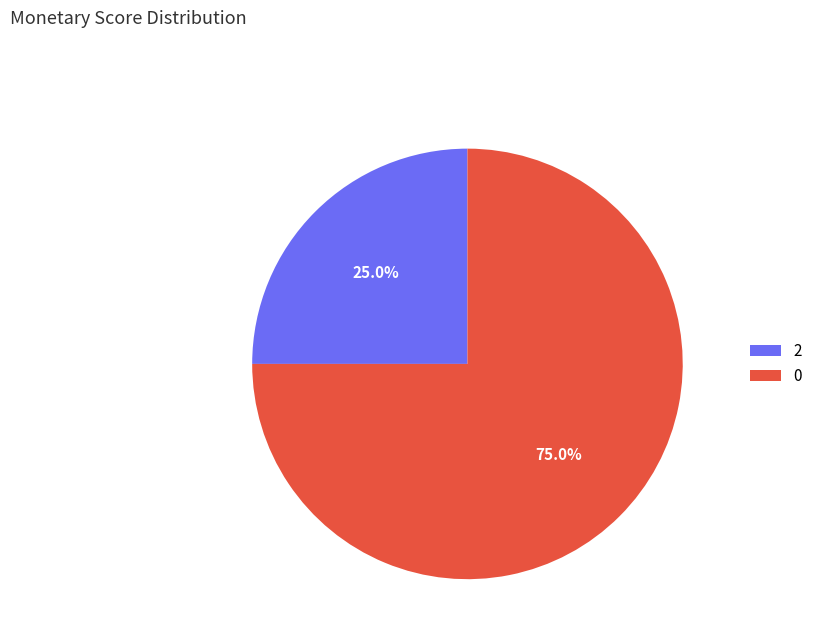

Count the number of slices in the pie.

2